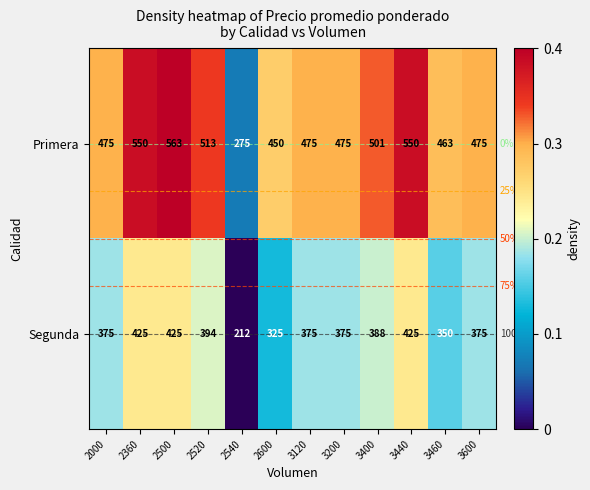

True or false: Primera has a value of 828 at 3460.

False